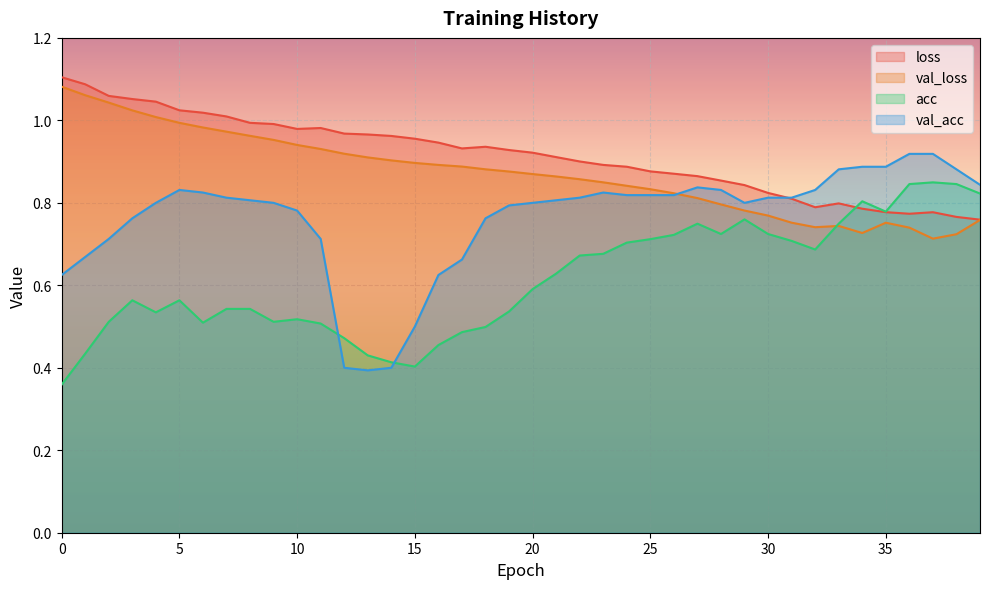

What is the sum of the val_acc values at 6 and 17?

1.5